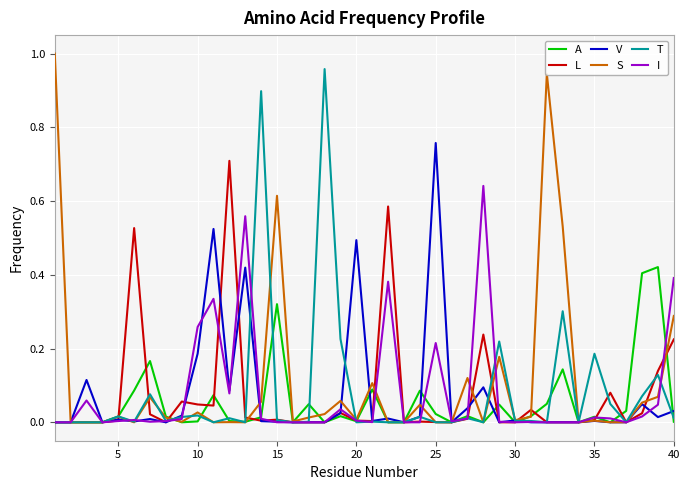

Is this an area chart (filled region under the line)?

No